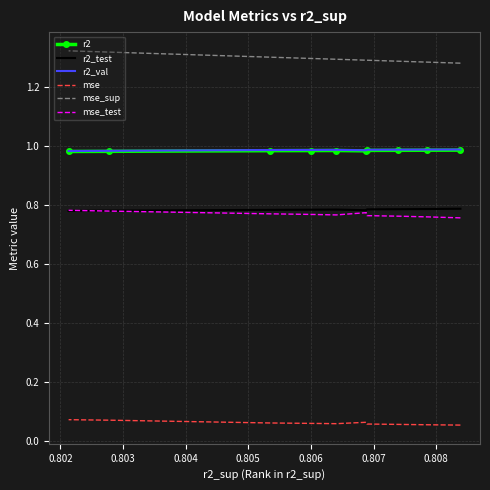

Reading left to right, extract all data points from this chart.

r2: 1.0	1.0	1.0	1.0	1.0	1.0	1.0	1.0	1.0	1.0
r2_test: 0.8	0.8	0.8	0.8	0.8	0.8	0.8	0.8	0.8	0.8
r2_val: 1.0	1.0	1.0	1.0	1.0	1.0	1.0	1.0	1.0	1.0
mse: 0.1	0.1	0.1	0.1	0.1	0.1	0.1	0.1	0.1	0.1
mse_sup: 1.3	1.3	1.3	1.3	1.3	1.3	1.3	1.3	1.3	1.3
mse_test: 0.8	0.8	0.8	0.8	0.8	0.8	0.8	0.8	0.8	0.8